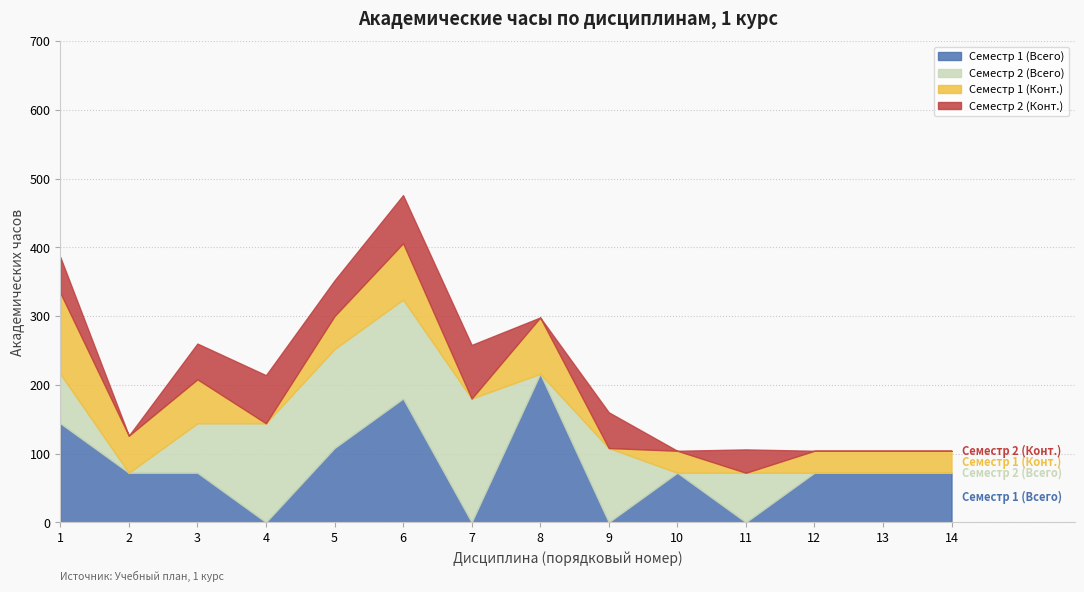

Between 8 and 4, which is larger?

8